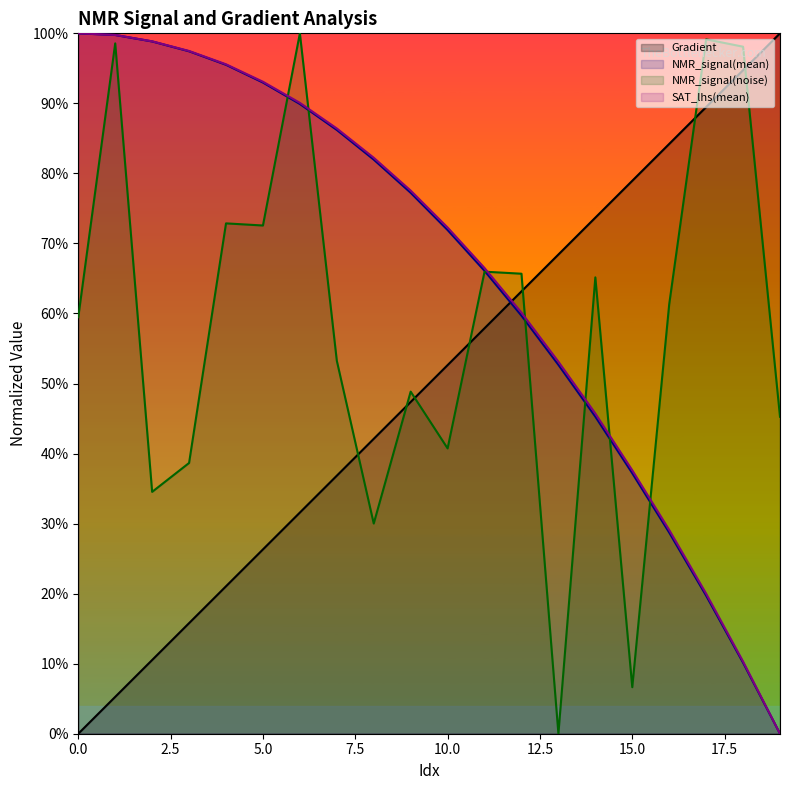

Reading right to left, extract all data points from this chart.

Gradient: 1.0	0.9	0.9	0.8	0.8	0.7	0.7	0.6	0.6	0.5	0.5	0.4	0.4	0.3	0.3	0.2	0.2	0.1	0.1	0.0
NMR_signal(mean): 0.0	0.1	0.2	0.3	0.4	0.5	0.5	0.6	0.7	0.7	0.8	0.8	0.9	0.9	0.9	1.0	1.0	1.0	1.0	1.0
NMR_signal(noise): 0.5	1.0	1.0	0.6	0.1	0.7	0.0	0.7	0.7	0.4	0.5	0.3	0.5	1.0	0.7	0.7	0.4	0.3	1.0	0.6
SAT_lhs(mean): 0.0	0.1	0.2	0.3	0.4	0.5	0.5	0.6	0.7	0.7	0.8	0.8	0.9	0.9	0.9	1.0	1.0	1.0	1.0	1.0